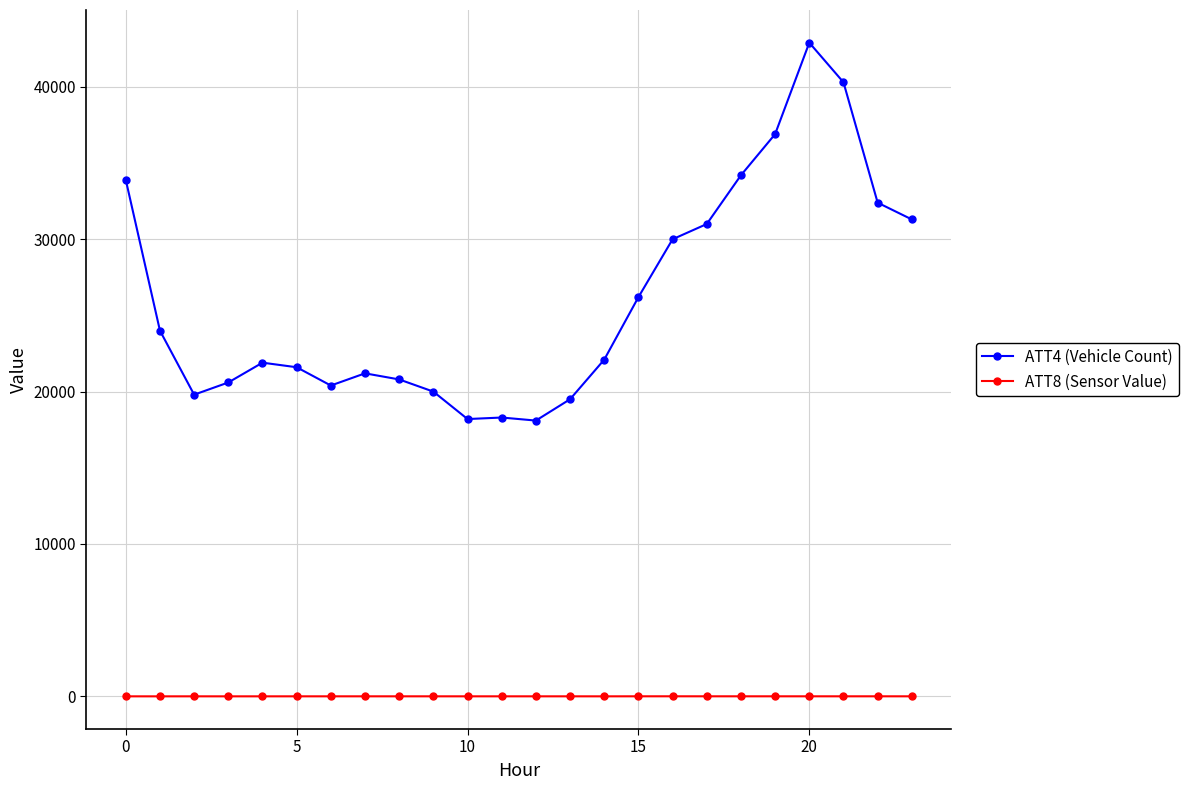

At how many categories does at least one series exceed 23294?

11